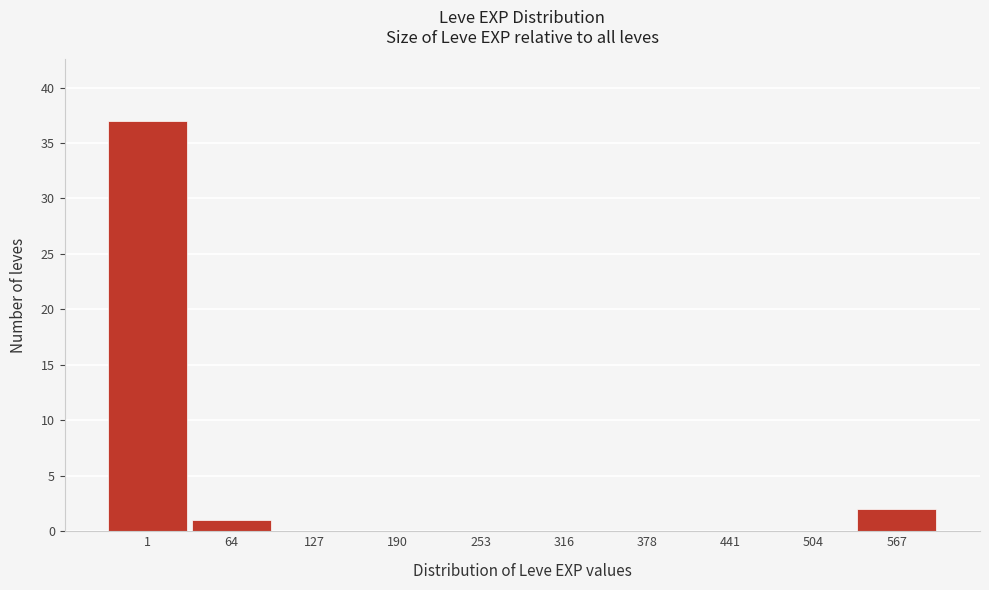

Reading left to right, list all the values displayed in this chart.

1=37	64=1	127=0	190=0	253=0	316=0	378=0	441=0	504=0	567=2